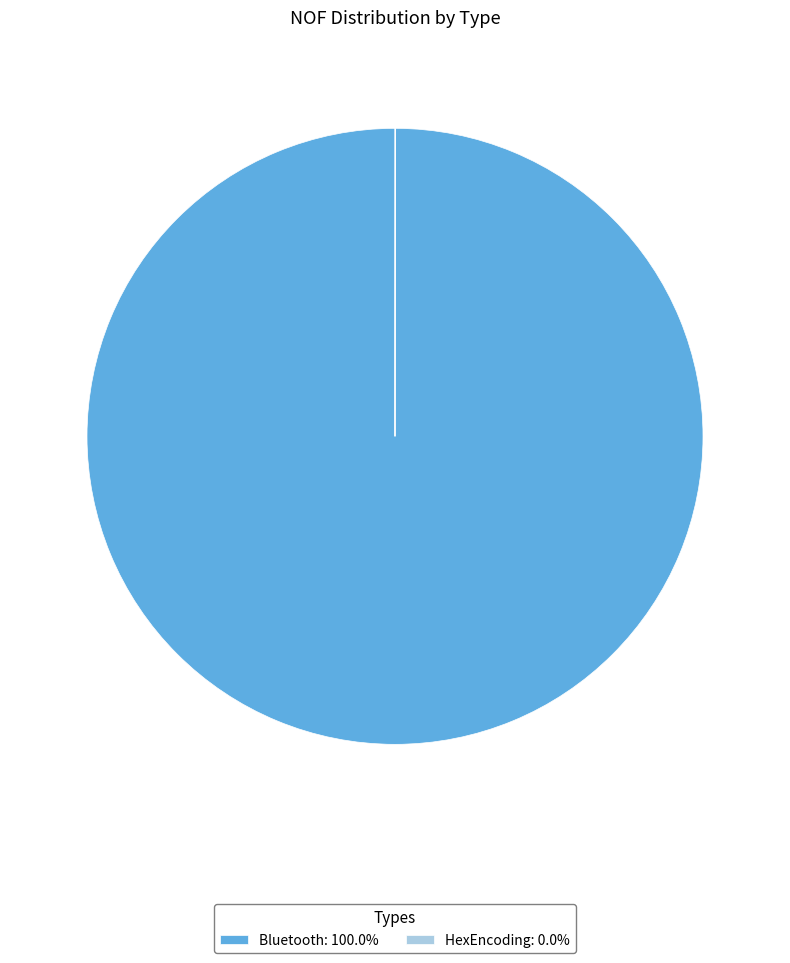

Is there any slice that represents more than half of the pie?

Yes